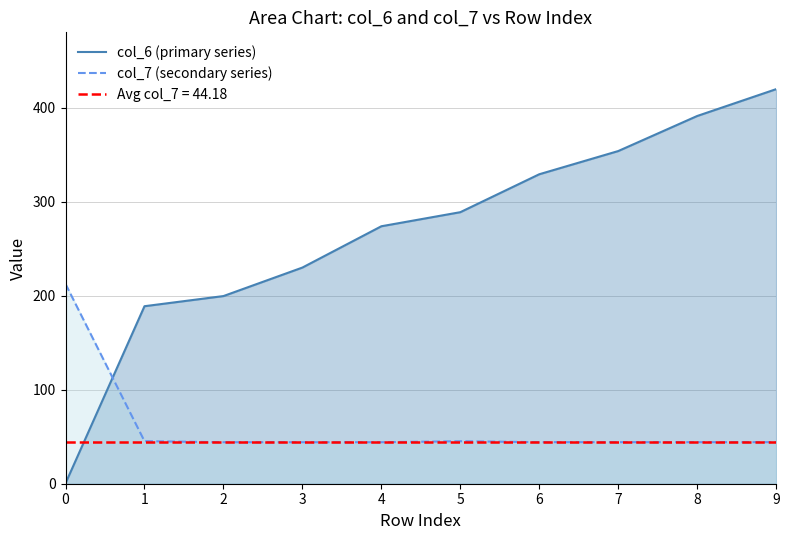

What is the difference between the maximum and minimum values in the col_6 (primary series) series?

419.1